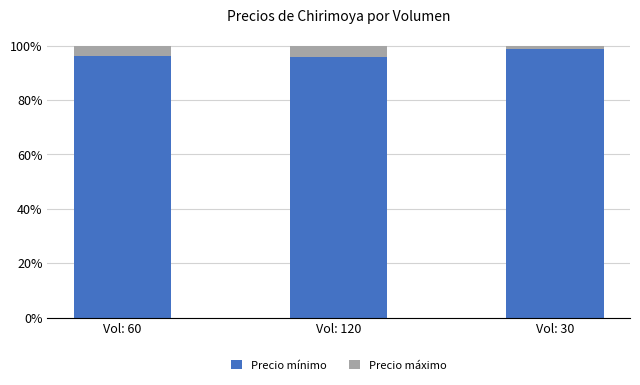

What is the difference between the maximum and minimum values in the Precio mínimo series?

3.0